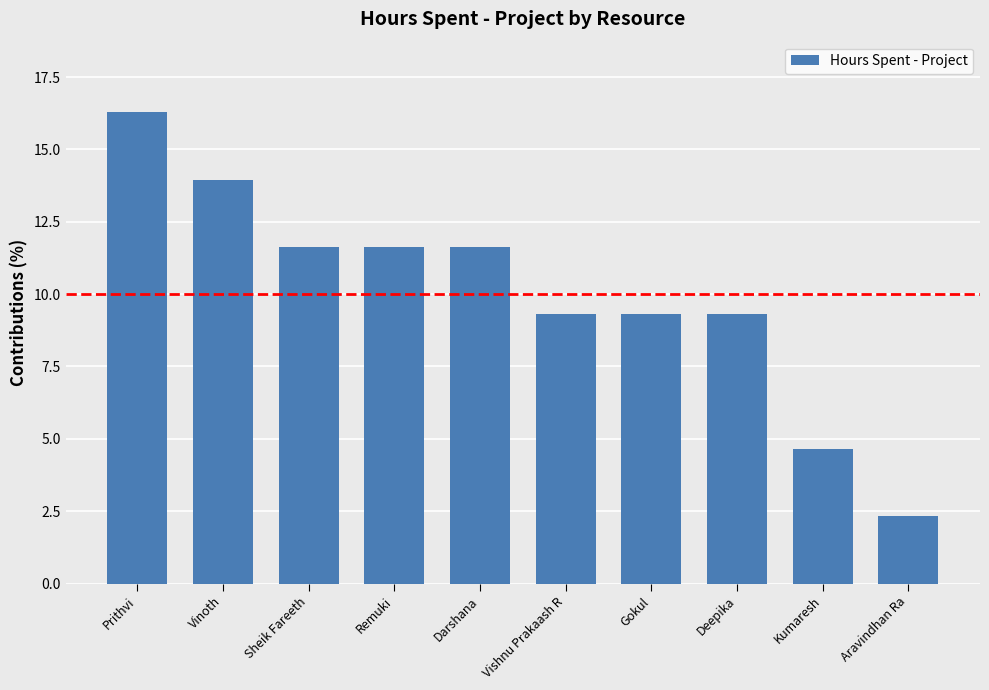

What is the greatest value displayed?

16.3